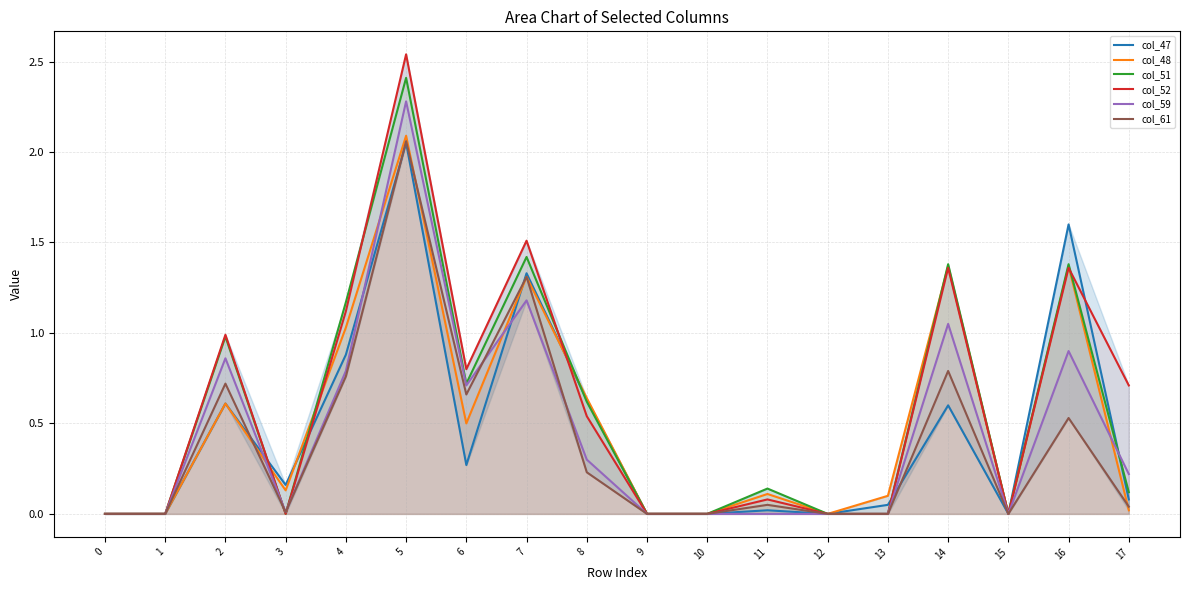

Reading left to right, extract all data points from this chart.

col_47: 0.0	0.0	0.6	0.2	0.9	2.0	0.3	1.3	0.6	0.0	0.0	0.0	0.0	0.1	0.6	0.0	1.6	0.1
col_48: 0.0	0.0	0.6	0.1	1.0	2.1	0.5	1.3	0.6	0.0	0.0	0.1	0.0	0.1	1.4	0.0	1.4	0.0
col_51: 0.0	0.0	1.0	0.0	1.2	2.4	0.7	1.4	0.6	0.0	0.0	0.1	0.0	0.0	1.4	0.0	1.4	0.1
col_52: 0.0	0.0	1.0	0.0	1.1	2.5	0.8	1.5	0.5	0.0	0.0	0.1	0.0	0.0	1.4	0.0	1.4	0.7
col_59: 0.0	0.0	0.9	0.0	0.8	2.3	0.7	1.2	0.3	0.0	0.0	0.0	0.0	0.0	1.1	0.0	0.9	0.2
col_61: 0.0	0.0	0.7	0.0	0.8	2.1	0.7	1.3	0.2	0.0	0.0	0.1	0.0	0.0	0.8	0.0	0.5	0.0